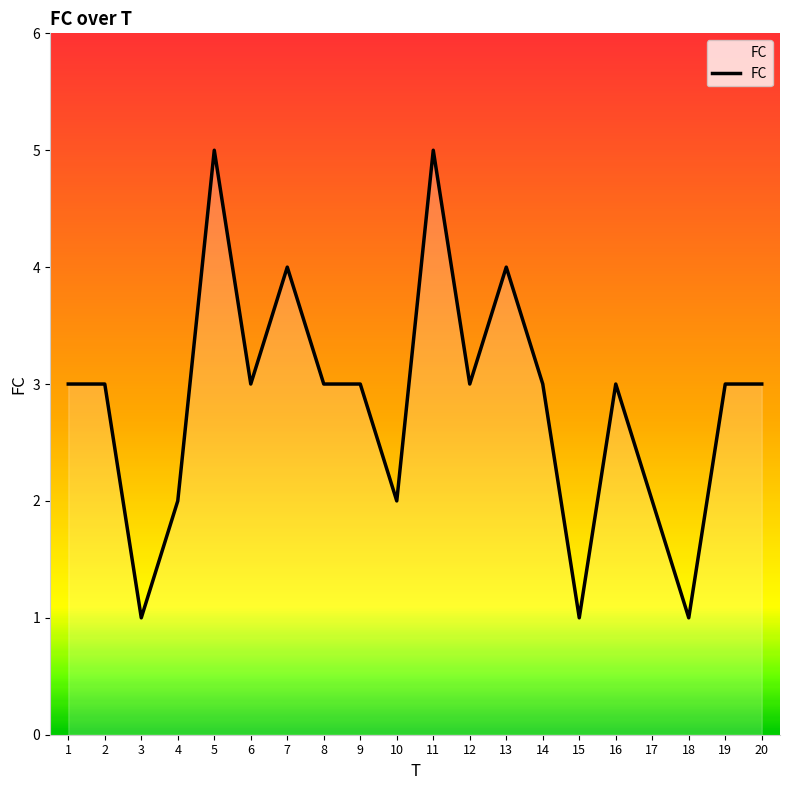

Reading right to left, list all the values displayed in this chart.

20=3	19=3	18=1	17=2	16=3	15=1	14=3	13=4	12=3	11=5	10=2	9=3	8=3	7=4	6=3	5=5	4=2	3=1	2=3	1=3